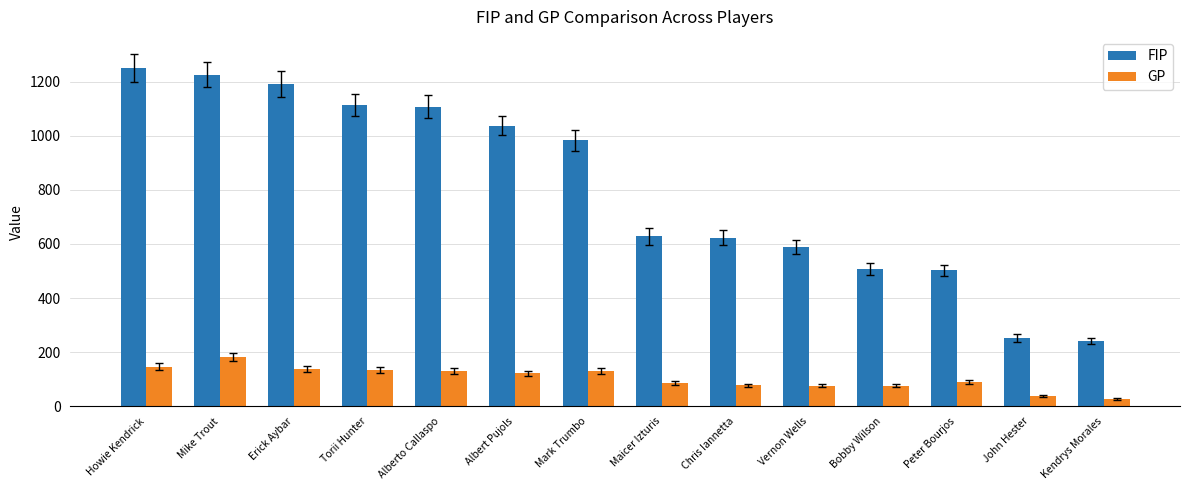

What is the label of the 6th bar from the right?

Chris Iannetta